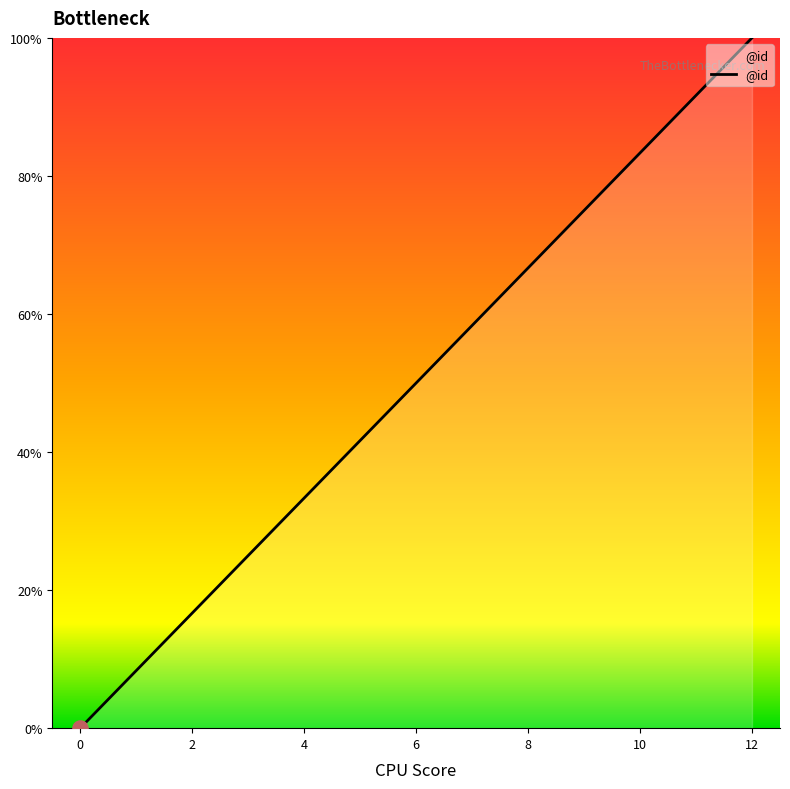

What is the greatest value displayed?

100.0